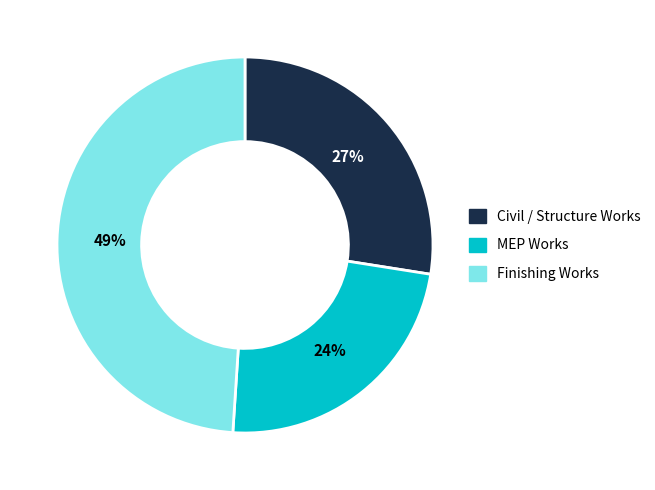

To the nearest percent, what is the average slice percentage?

33%